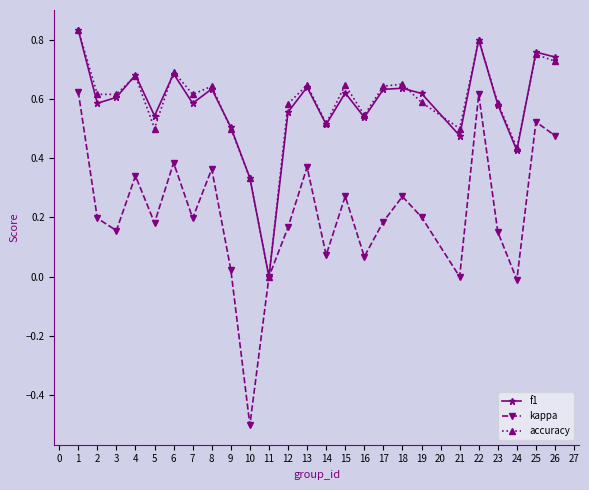

Is the value of accuracy at 1 greater than the value of f1 at 4?

Yes